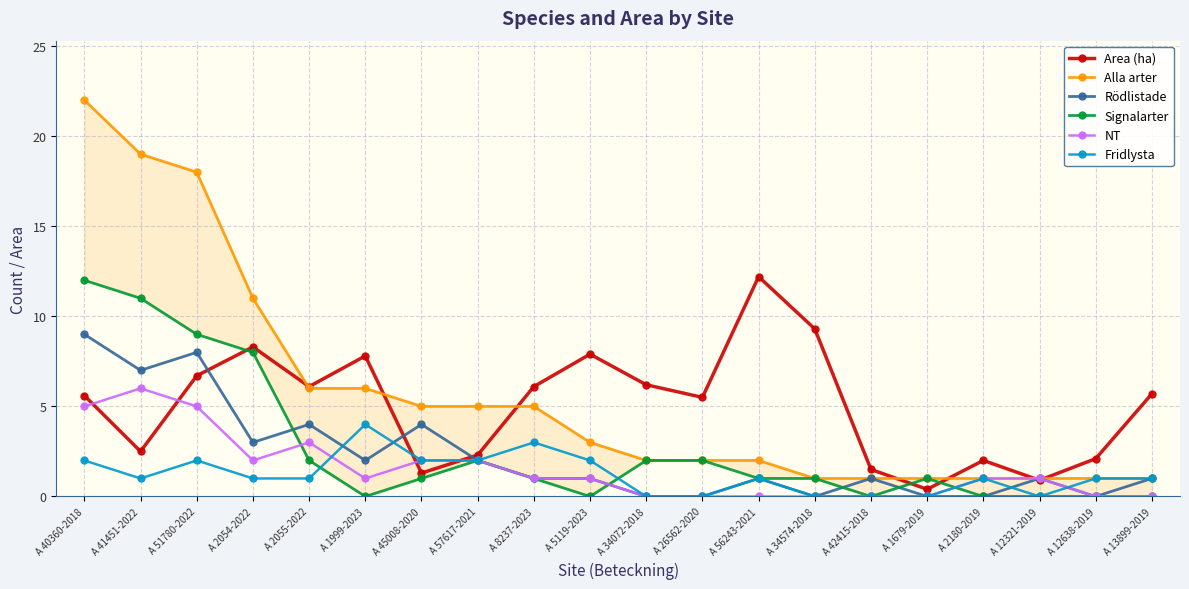

At which category does the chart reach its peak across all series?

A 40360-2018